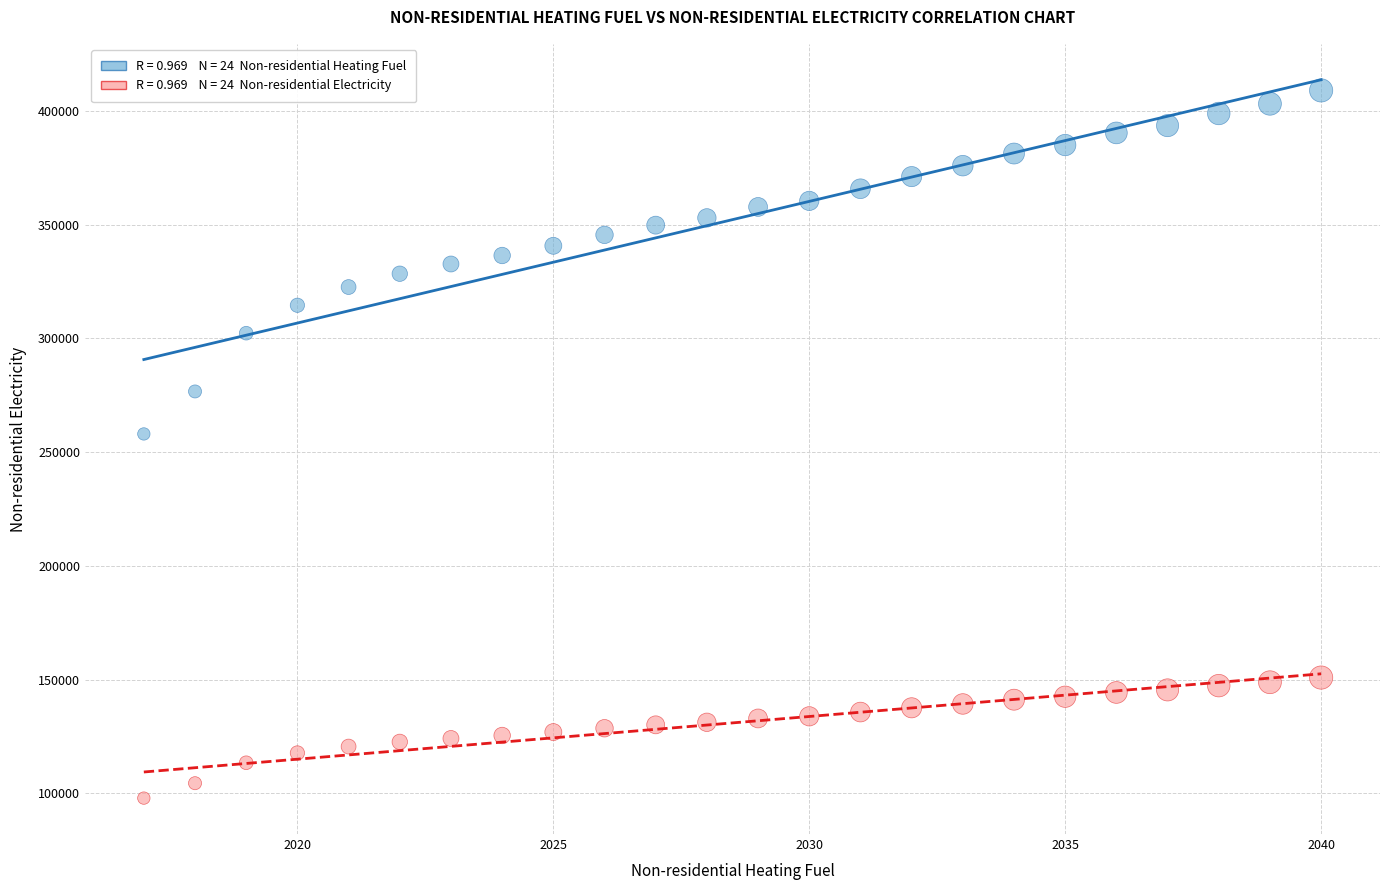

Across all series, what Y value is closest to 253491?

258032.6